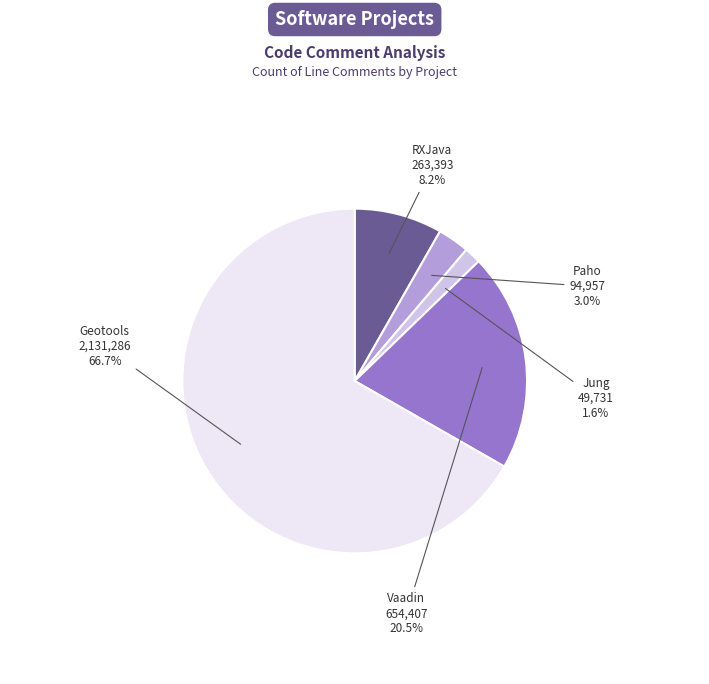

To the nearest percent, what is the difference between the largest and smallest slice percentages?

65%